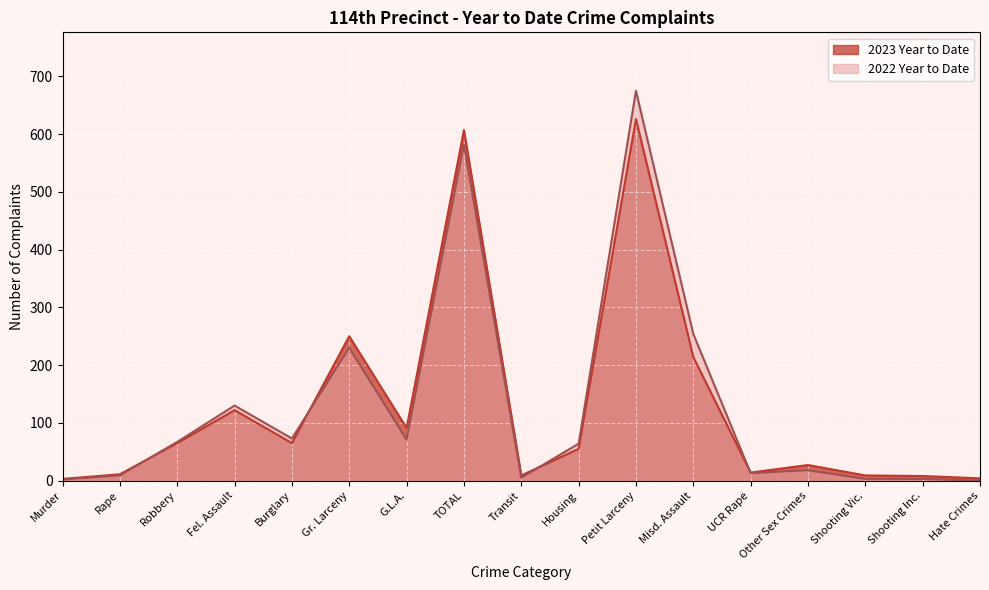

Between which two adjacent categories do 2023 Year to Date and 2022 Year to Date first intersect?

Rape and Robbery